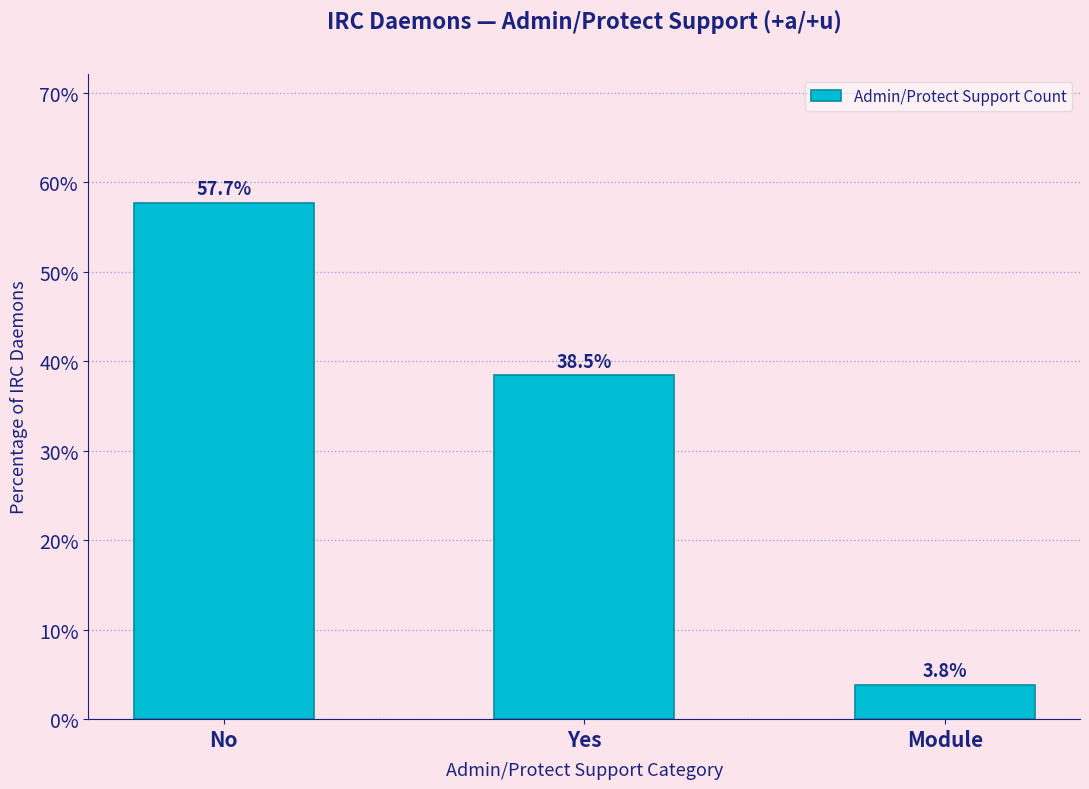

What is the label of the 1st bar from the right?

Module